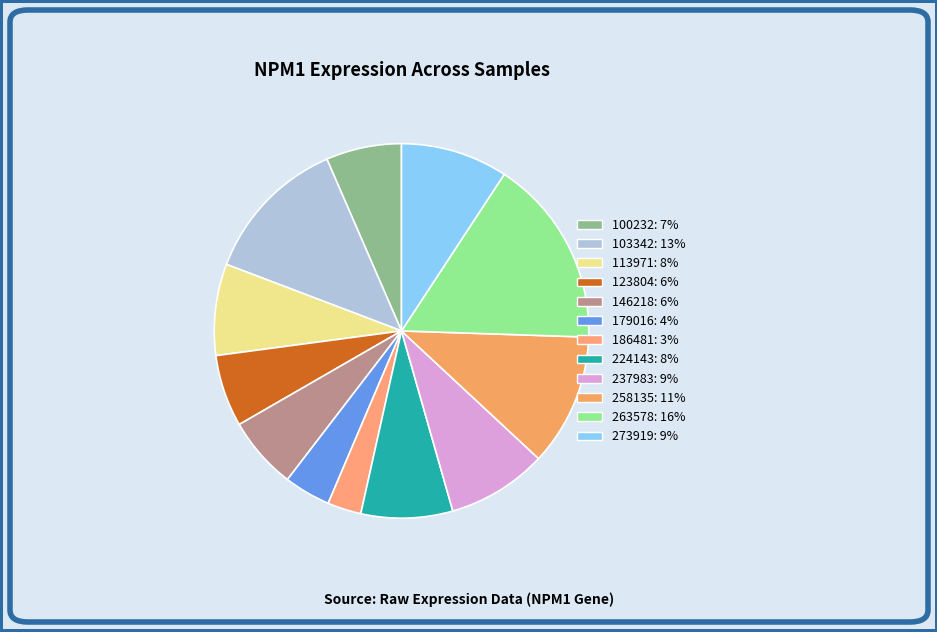

Is it true that 100232 is 1% of the pie?

False